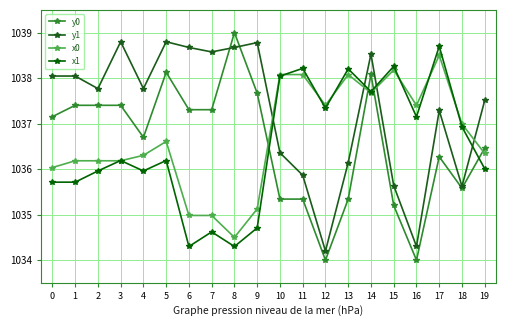

At which category is the sum across all series the highest?

14